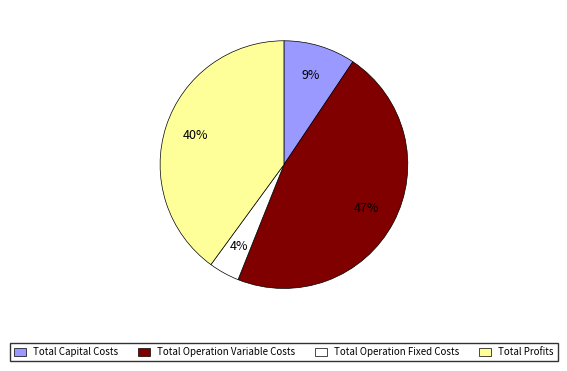

Is there a majority slice in this chart?

No